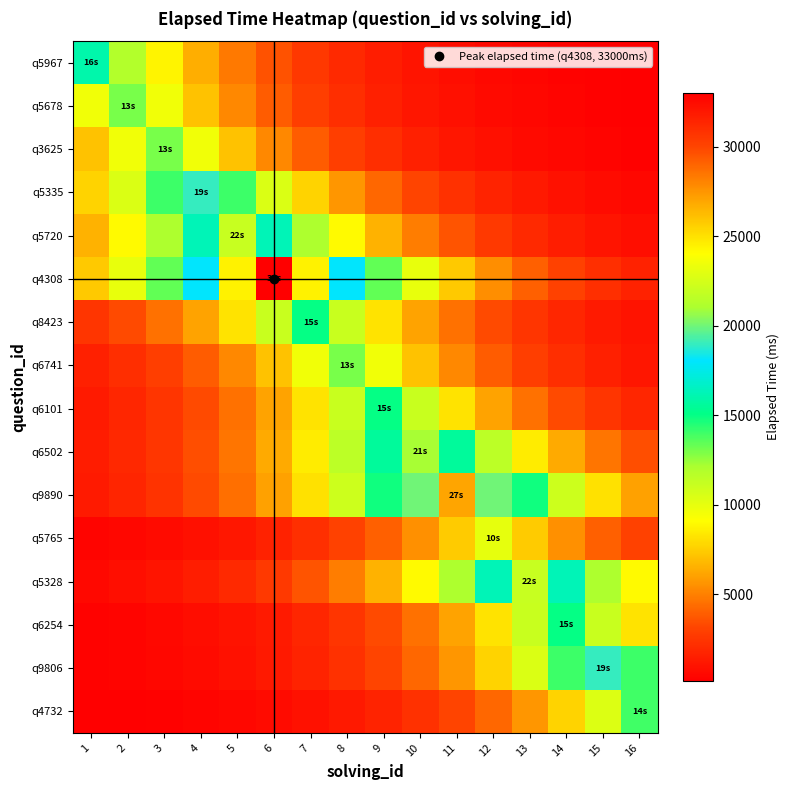

Between 5 and 2, which is larger?

2